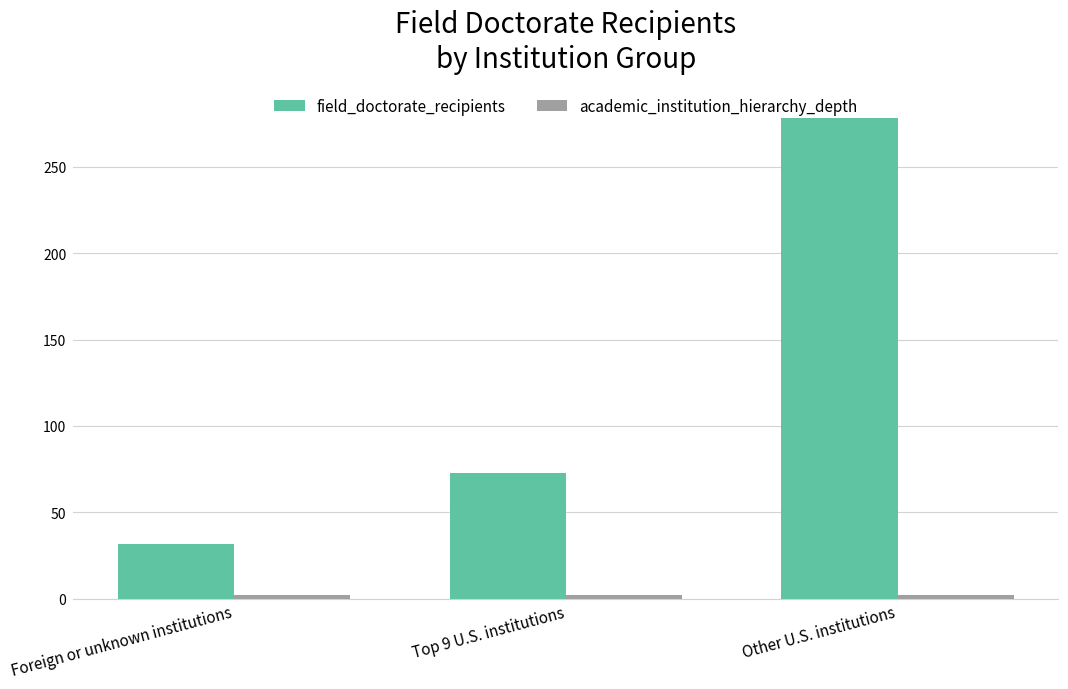

Where is field_doctorate_recipients nearest to the value 155?

Top 9 U.S. institutions